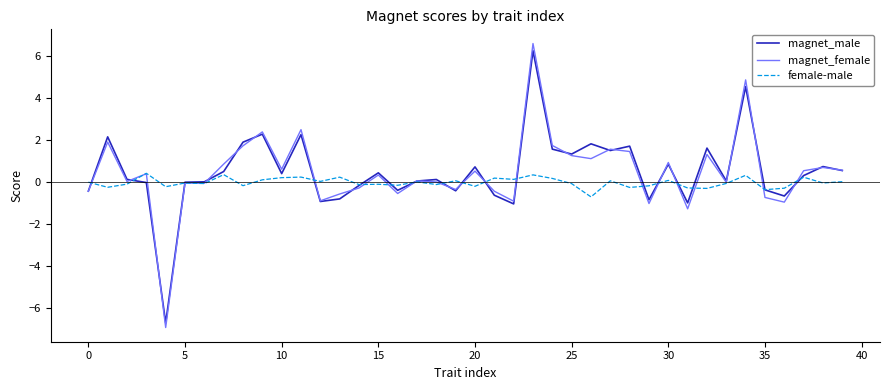

In magnet_male, how many points are higher than both neighbors (excluding endpoints)?

13